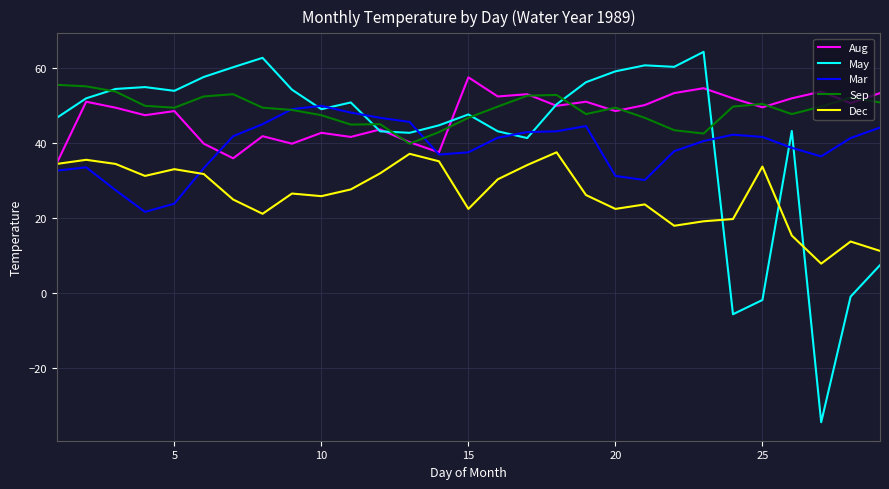

True or false: Mar and Sep intersect in this chart.

True